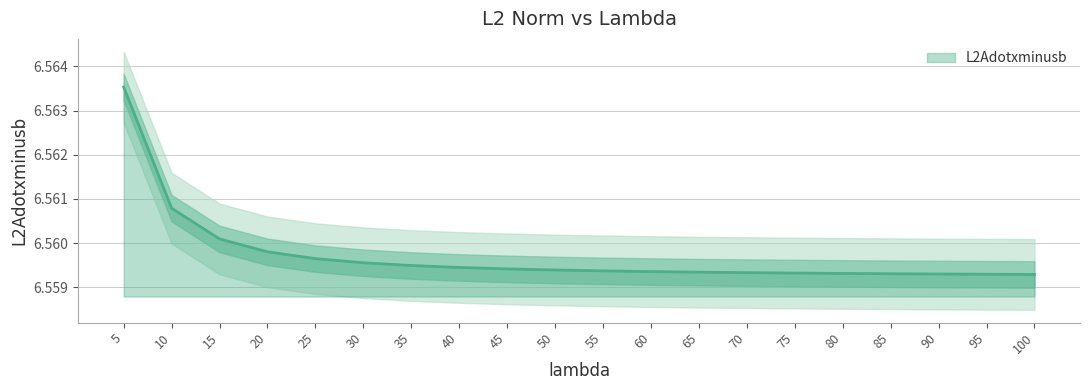

What is the approximate value at 60?

6.6